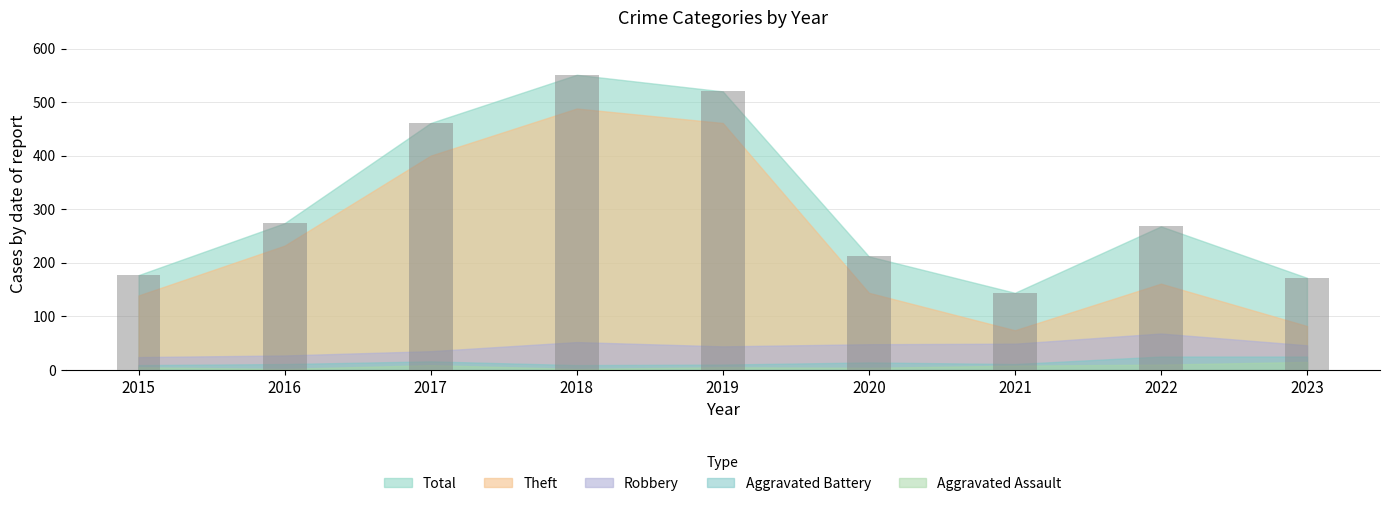

What is the difference between the maximum and minimum values?

407